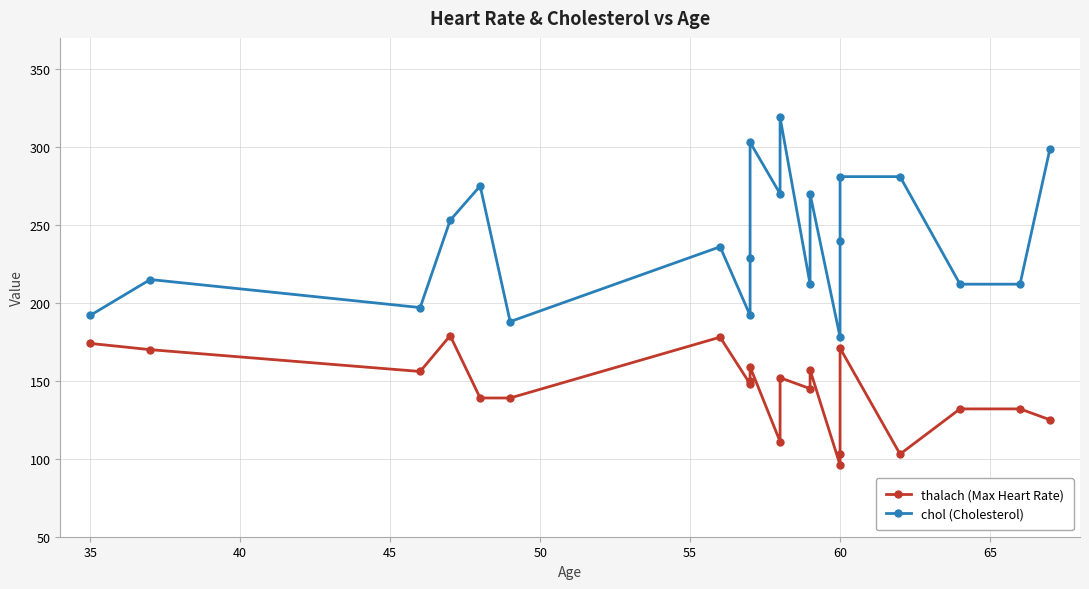

In thalach (Max Heart Rate), how many points are lower than both neighbors (excluding endpoints)?

6